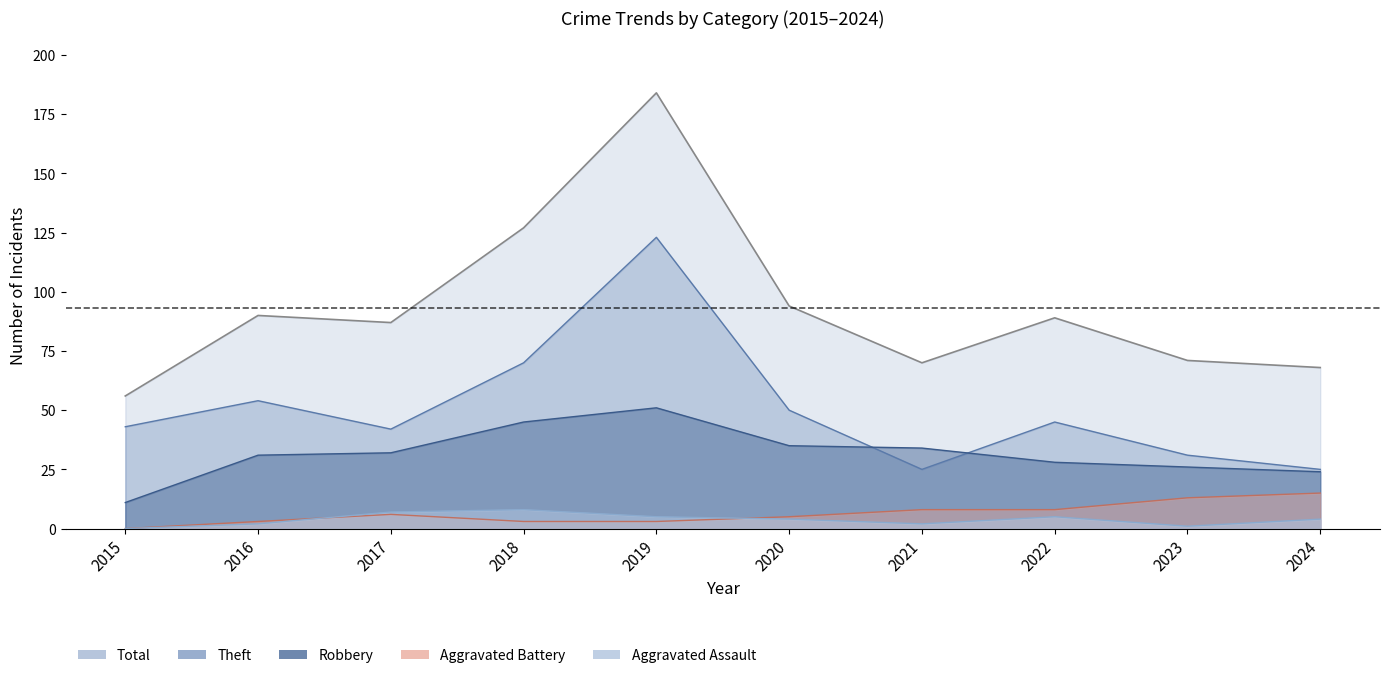

True or false: Aggravated Assault and Total intersect in this chart.

False